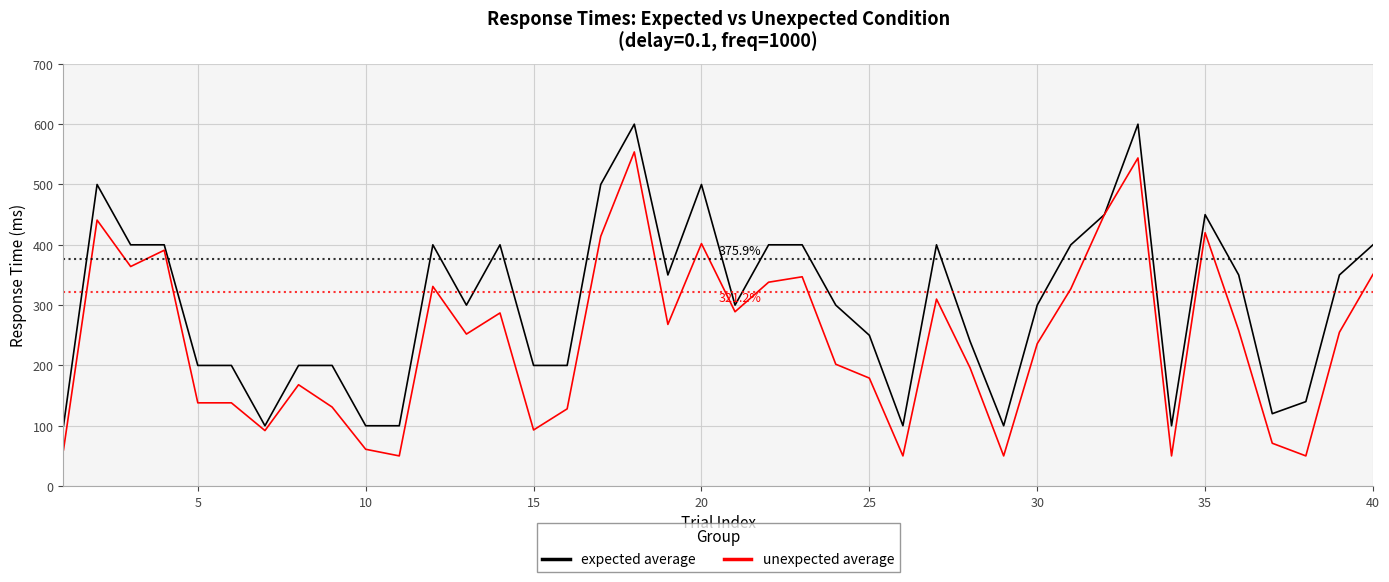

List the series in order of their peak value, highest first.

expected average, unexpected average